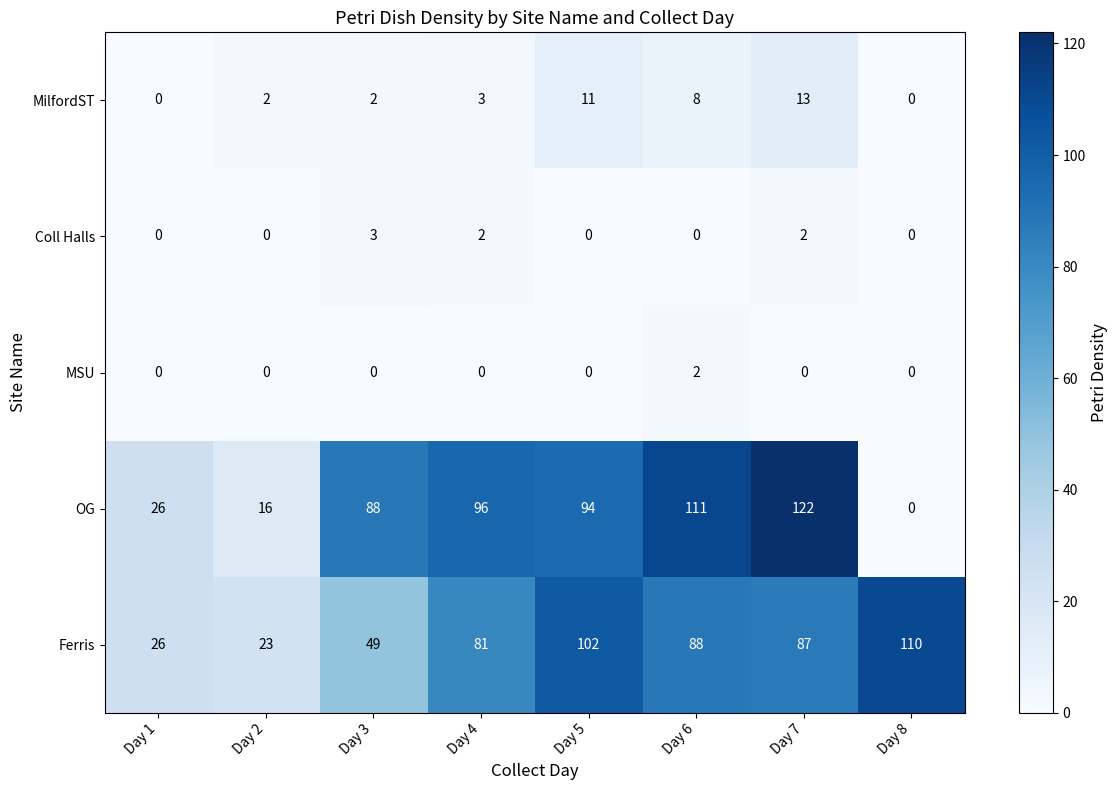

What is the maximum value for Coll Halls?

3